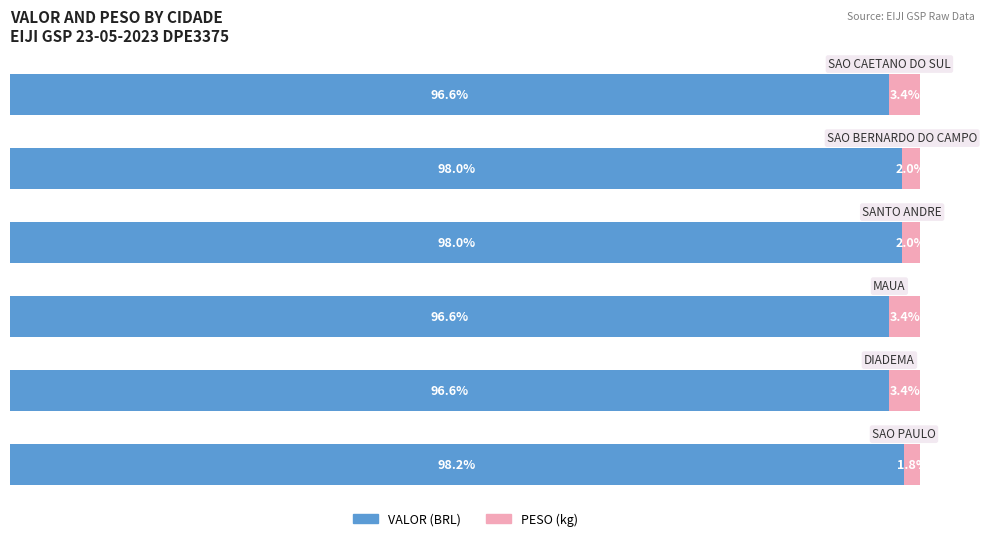

The PESO series shows 2.0 at 4. True or false?

True